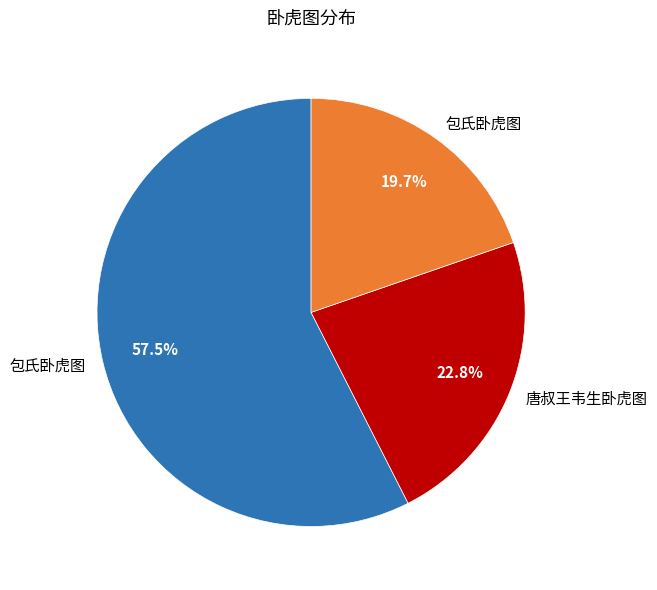

Does any single category account for the majority?

Yes